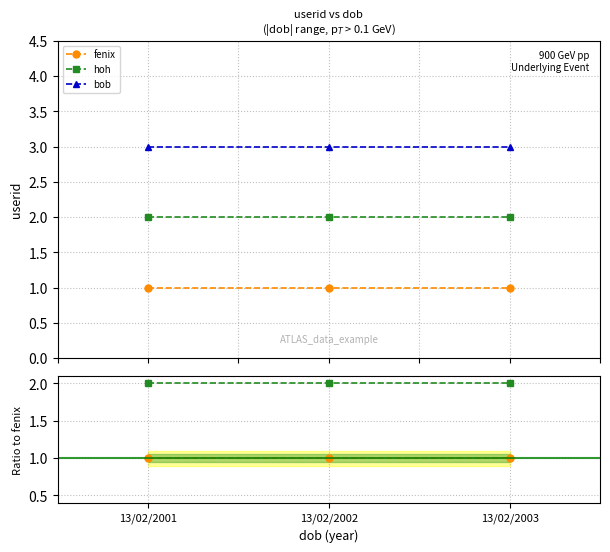

Between 13/02/2002 and 13/02/2003, which series saw the biggest shift?

fenix